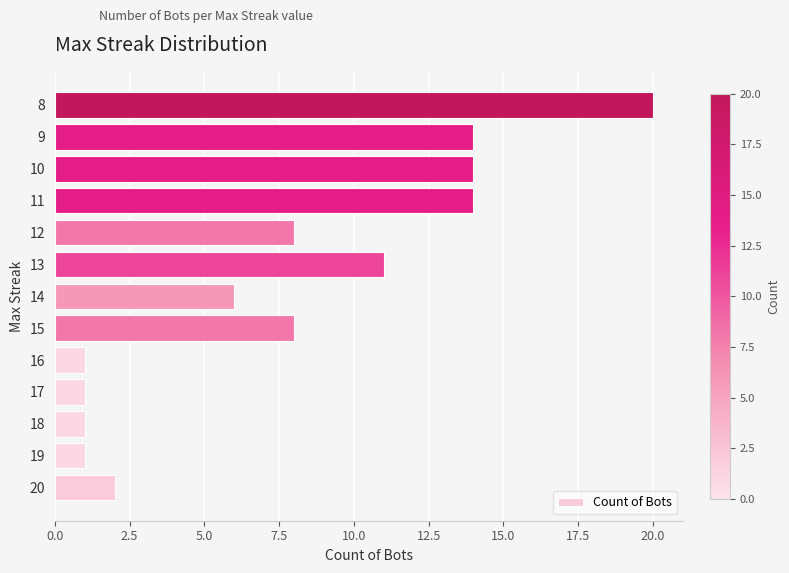

What is the change in value from 15 to 8?

+12